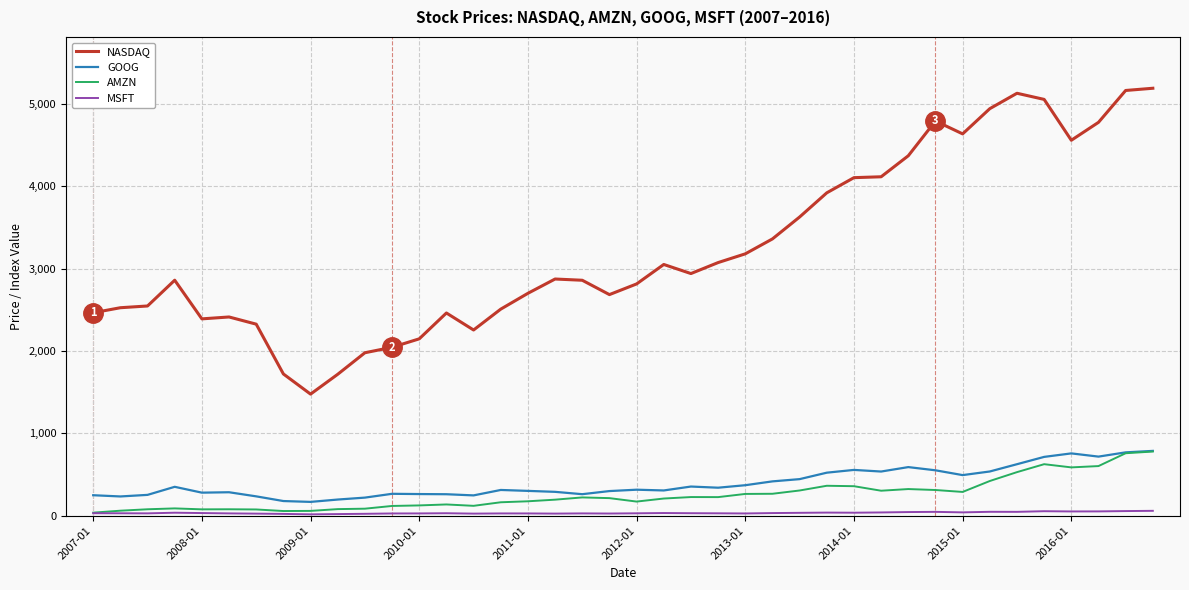

What is the sum of all AMZN values?

10183.6